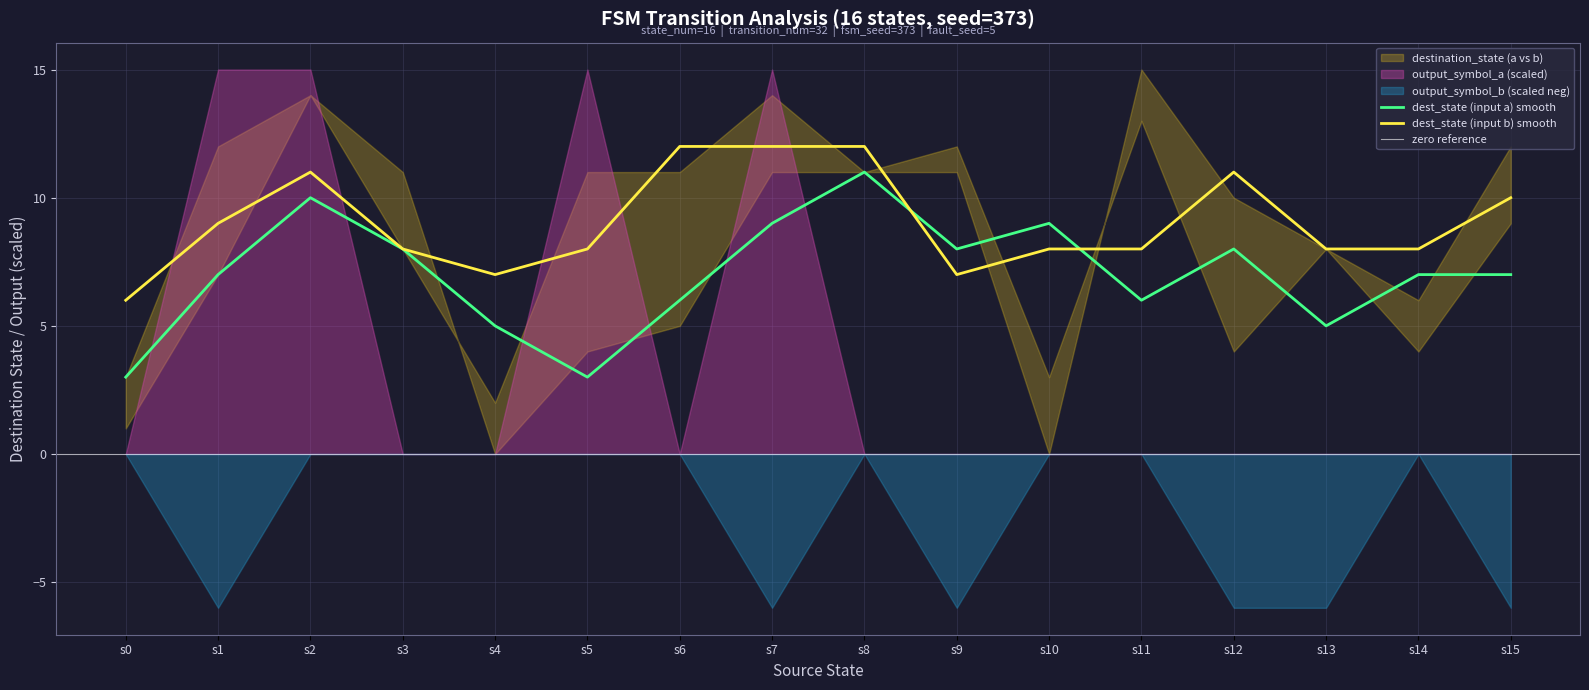

The input_symbol_a series shows 0 at 30. True or false?

False